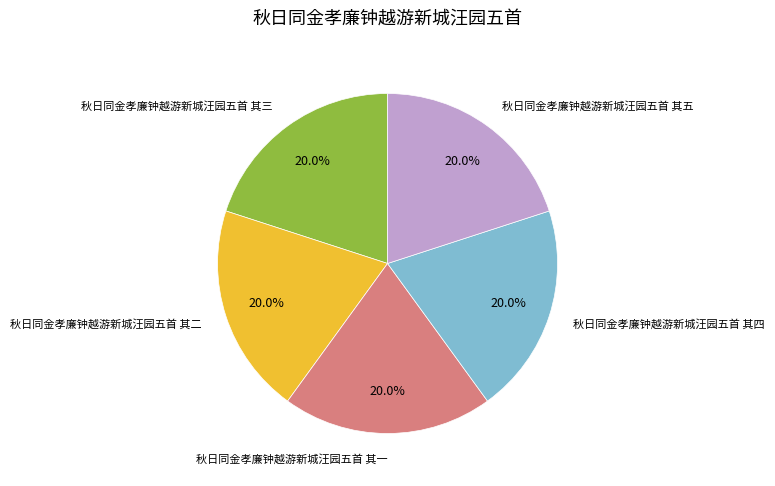

How many segments does this pie chart have?

5